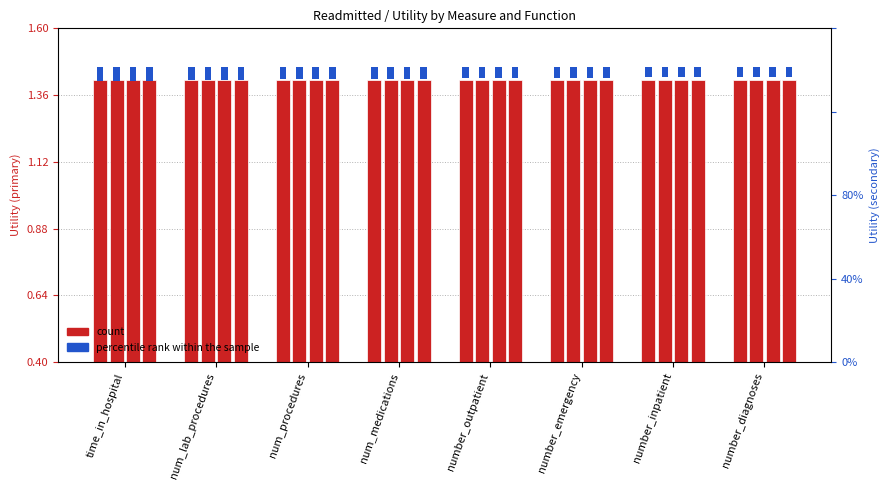

List the series in order of their overall mean, lowest first.

percentile rank within the sample, count